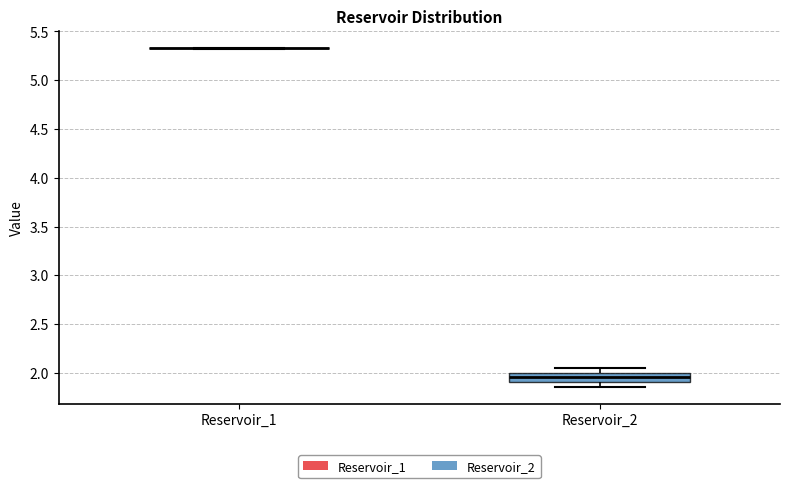

Which box is the tallest, from its lower edge to its upper edge?

Reservoir_2